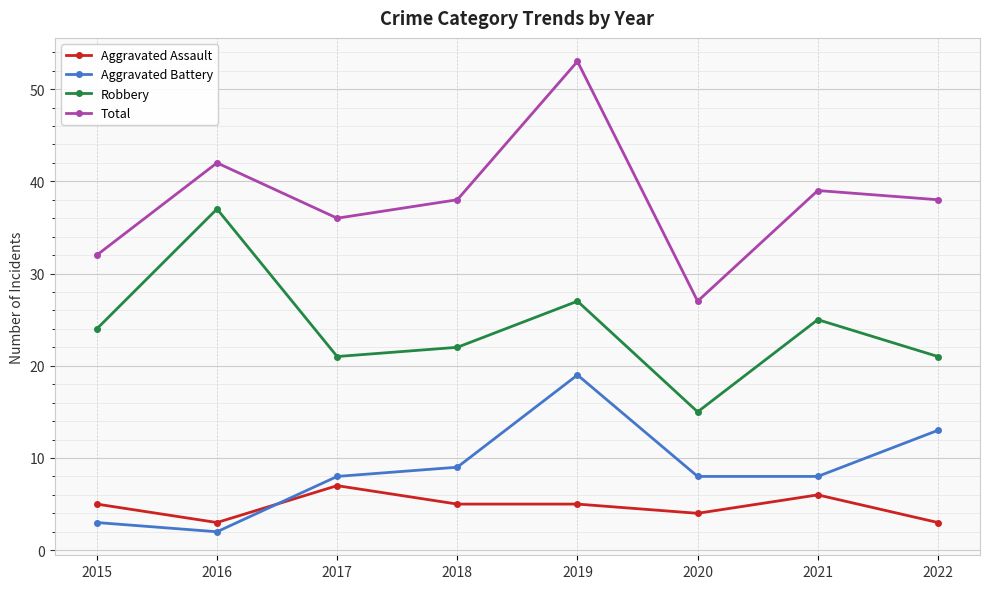

List the series in order of their peak value, lowest first.

Aggravated Assault, Aggravated Battery, Robbery, Total